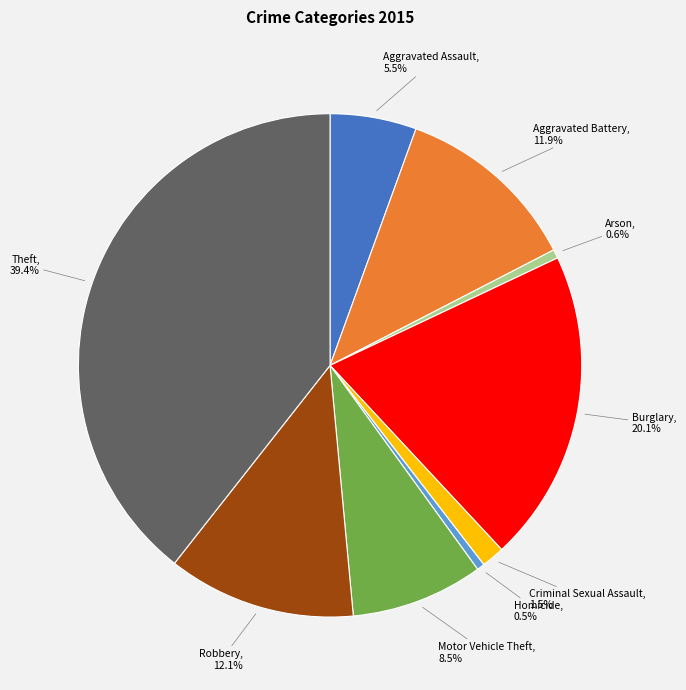

Is there a majority slice in this chart?

No